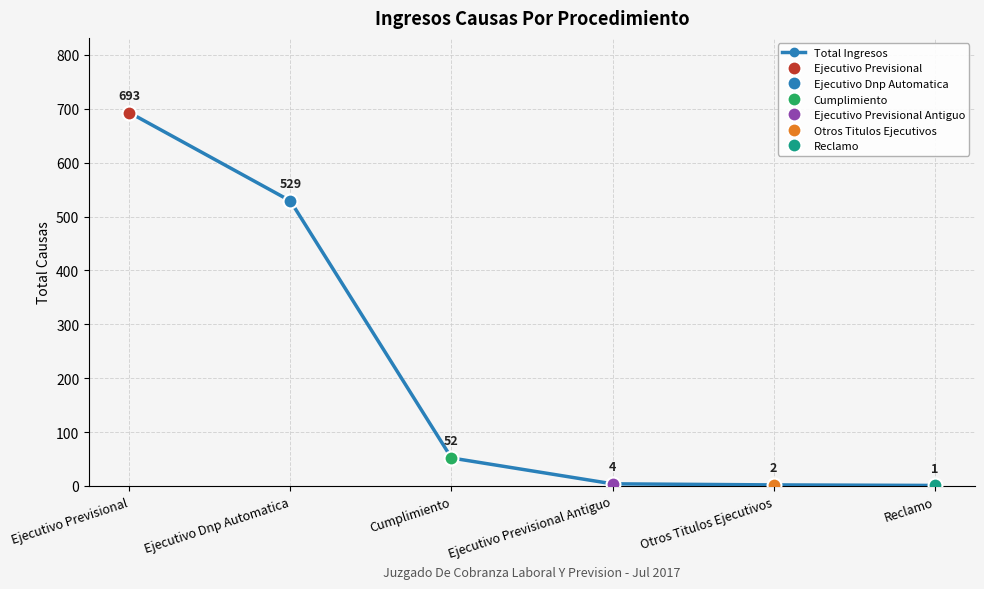

What is the label of the 5th point from the right?

Ejecutivo Dnp Automatica